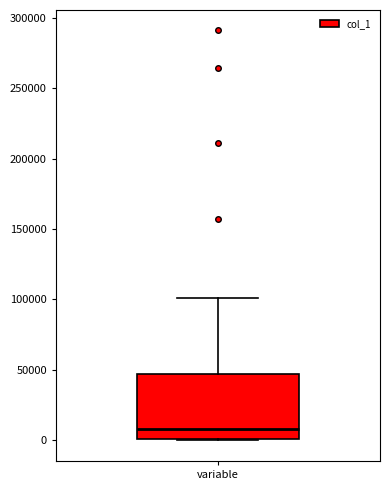

Read this box plot against the y-axis: the position of the median line, the range covered by the box, and the ends of both whiskers. The values are not printed on the chart, so give them approximately, as read against the axis.

median 10000, box 0 to 45000, whiskers 0 to 100000